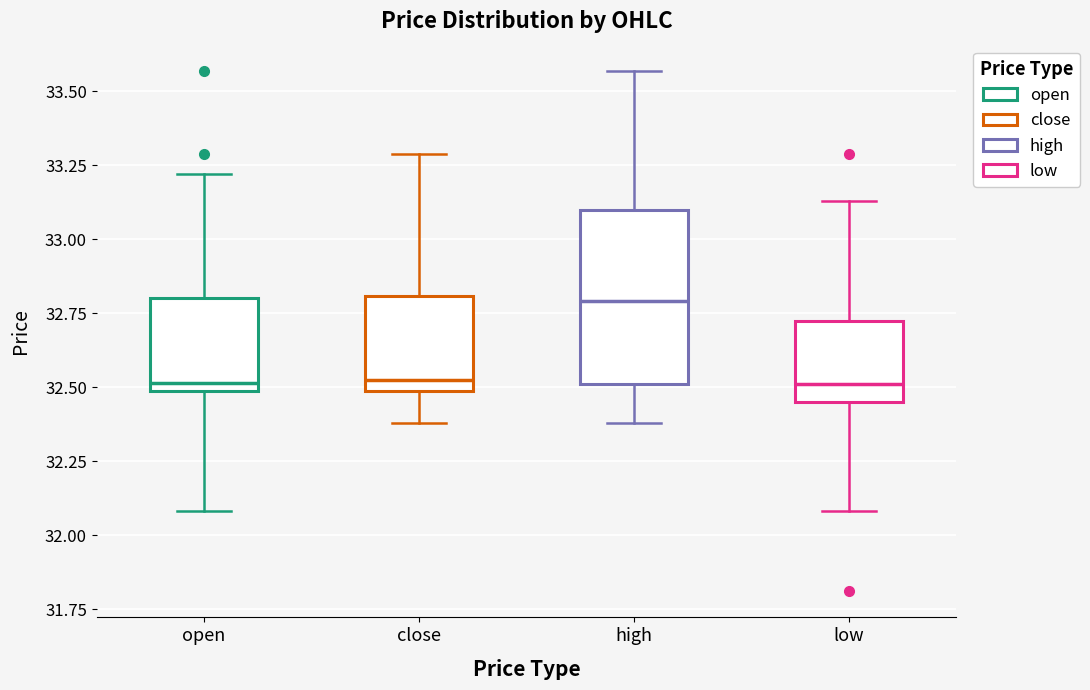

Reading left to right, read every box against the y-axis: the position of its median line, the range the box covers, and the ends of its whiskers. The values are not printed on the chart, so give them approximately, as read against the axis.

open: median 32.50 (just above the box's lower edge), box 32.50 to 32.80, whiskers 32.10 to 33.20
close: median 32.55, box 32.50 to 32.80, whiskers 32.40 to 33.30
high: median 32.80, box 32.50 to 33.10, whiskers 32.40 to 33.55
low: median 32.50, box 32.45 to 32.75, whiskers 32.10 to 33.15